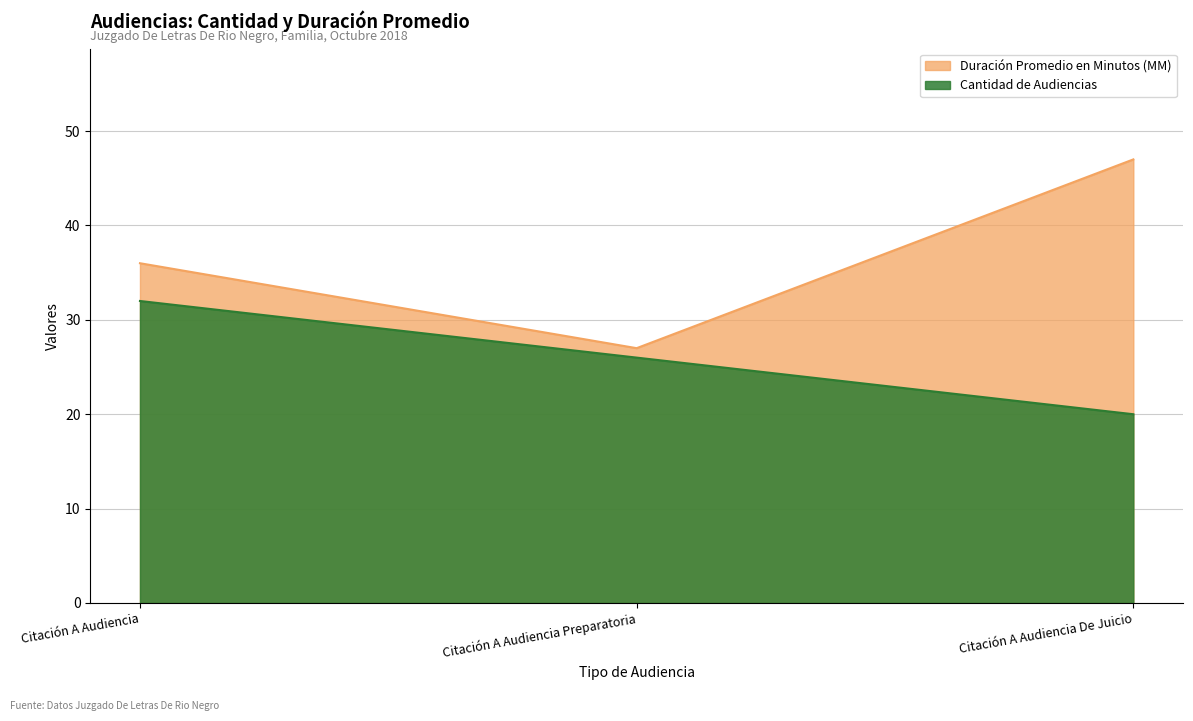

What is the value of the Duración Promedio en Minutos (MM) point at the 2nd from the left?

27